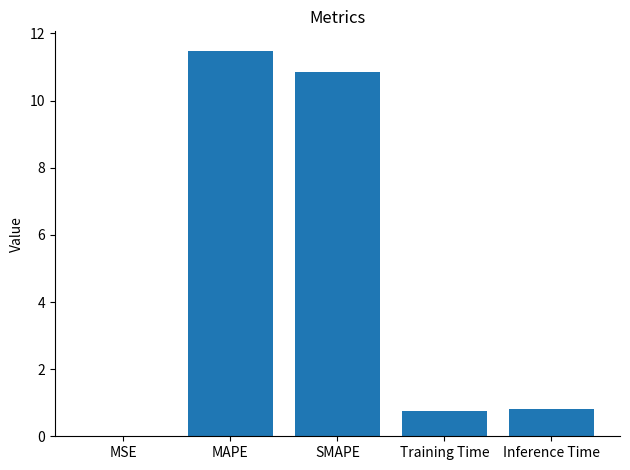

Are the bars grouped side by side (vs. stacked)?

No